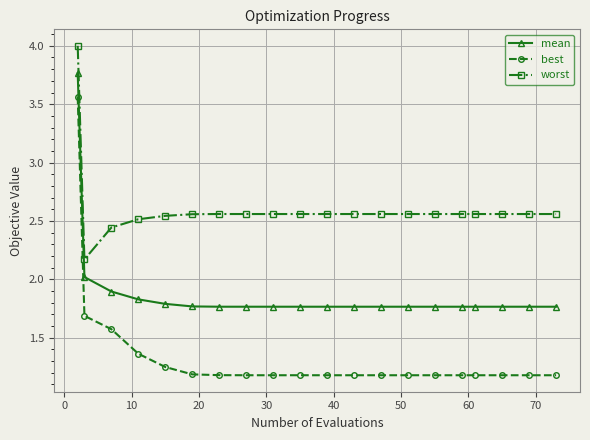

What is the lowest value of the worst series?

2.2